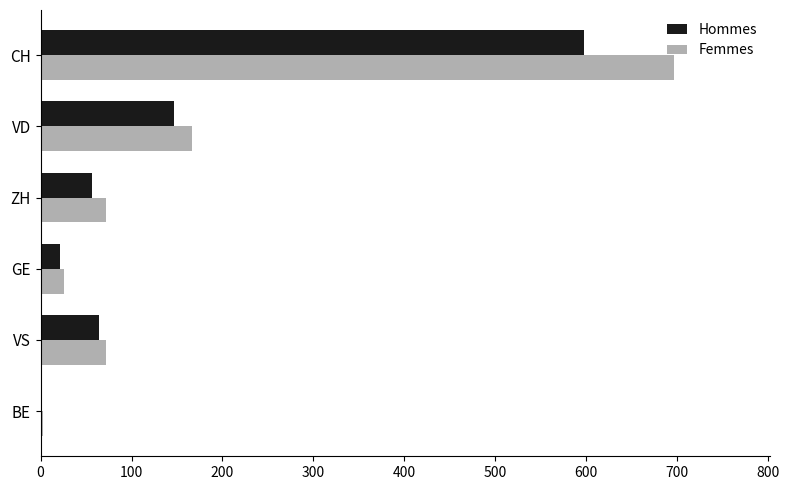

Between BE and VS, which series saw the biggest shift?

Femmes